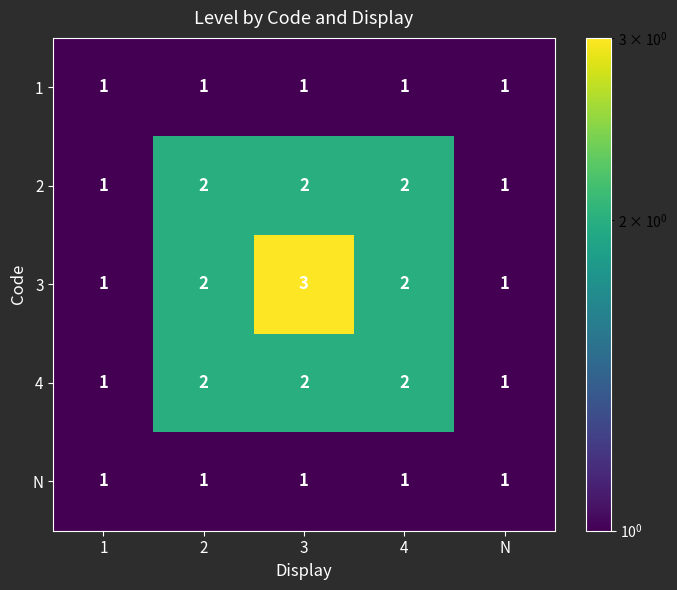

The 2 series shows 2 at 3. True or false?

True